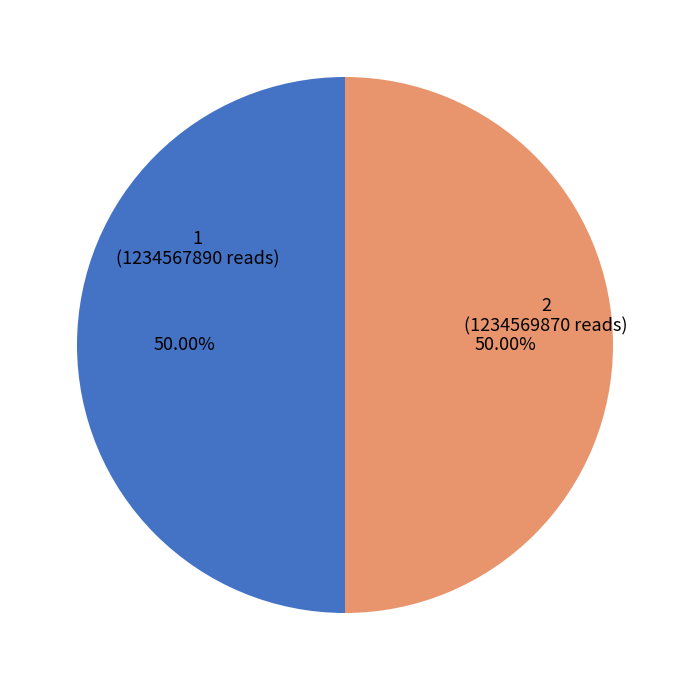

How many segments does this pie chart have?

2